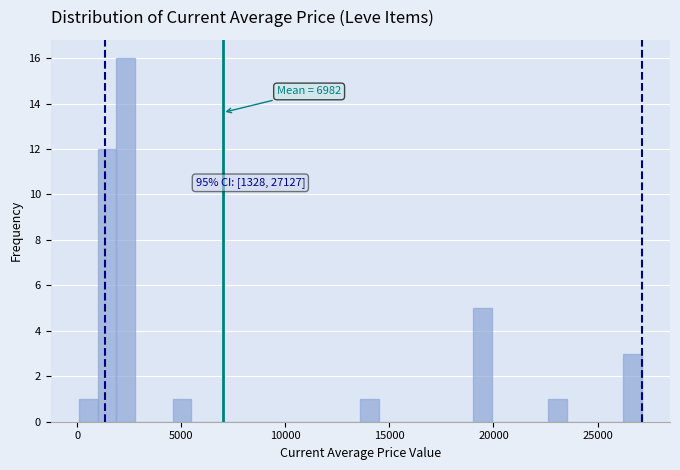

Read against the x-axis, roughly where is the centre of the tallest bar?

2500